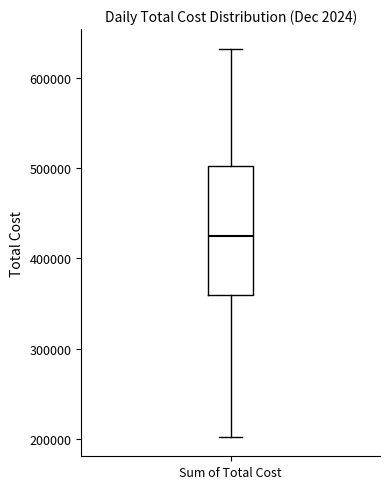

Where is the lower edge of the box for Sum of Total Cost on the y-axis? The values are not printed on the chart, so give them approximately, as read against the axis.

360000